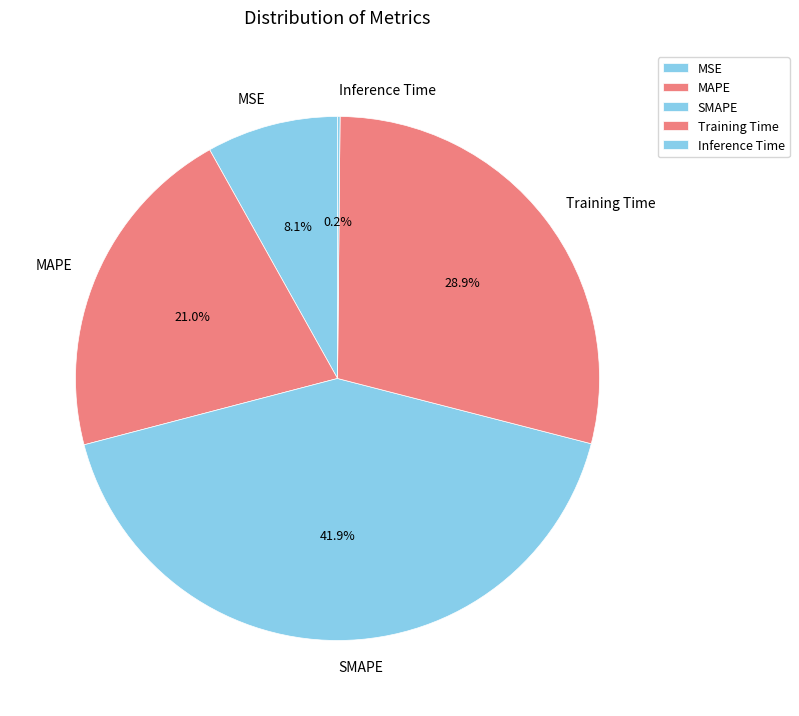

Does any single category account for the majority?

No